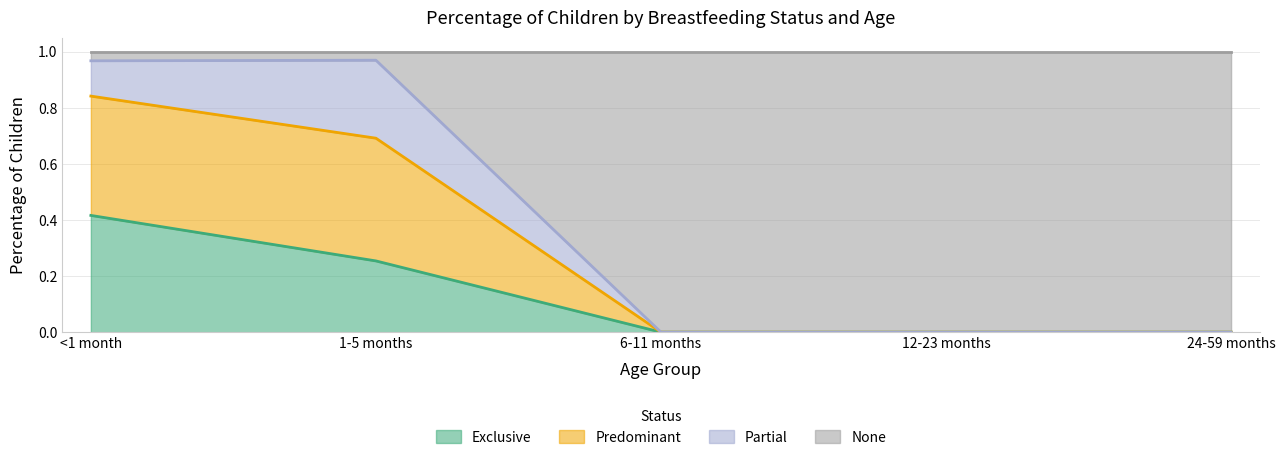

What is the label of the 2nd point from the right?

12-23 months